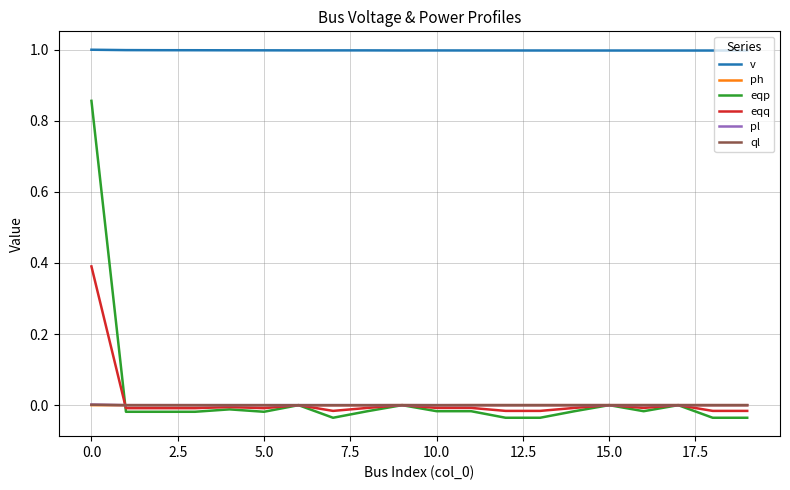

True or false: ql and v cross at least once.

False